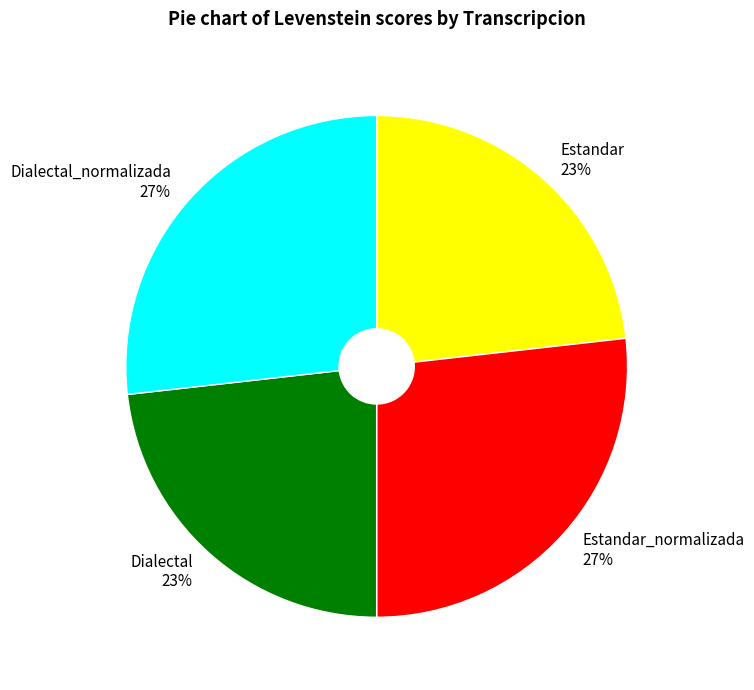

The Estandar slice represents 23% of the pie. True or false?

True